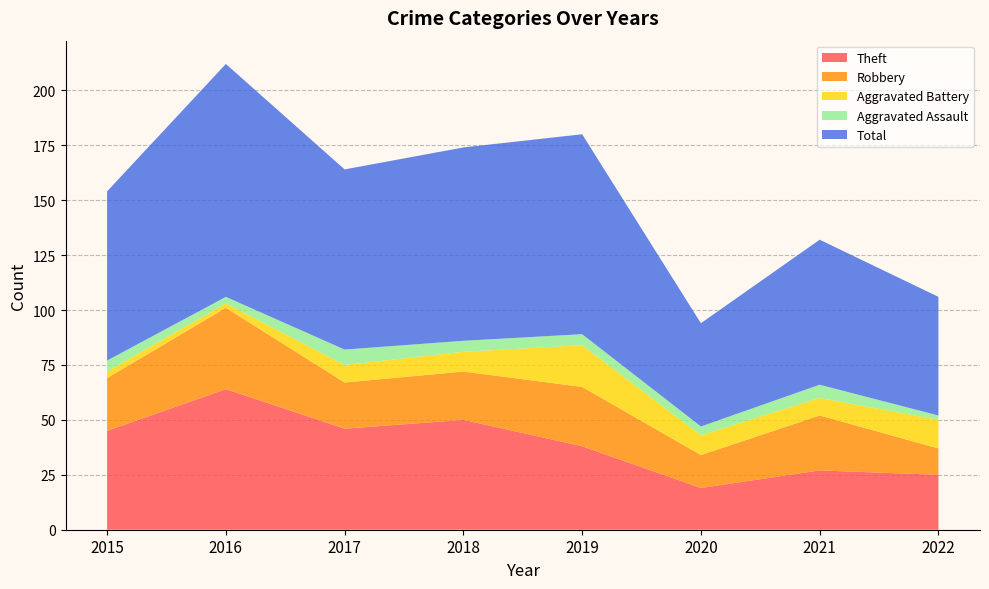

Reading left to right, what are all the values shown in this chart?

Theft: 45	64	46	50	38	19	27	25
Robbery: 24	37	21	22	27	15	25	12
Aggravated Battery: 3	2	8	9	19	9	8	13
Aggravated Assault: 5	3	7	5	5	4	6	2
Total: 77	106	82	88	91	47	66	54